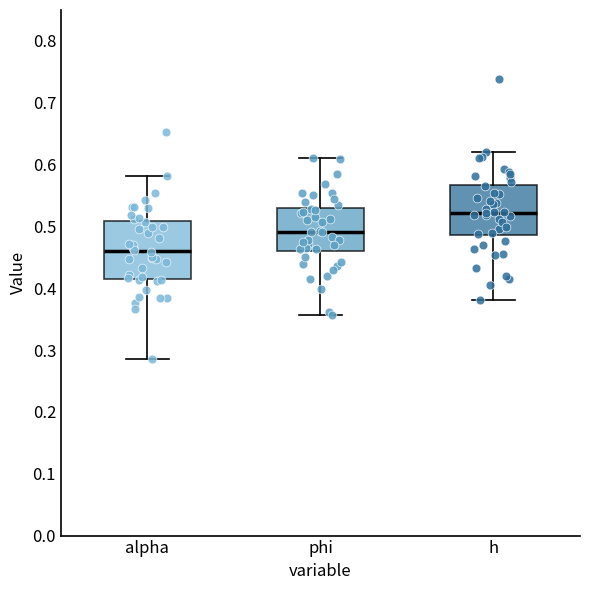

Which box's median line is the highest?

h